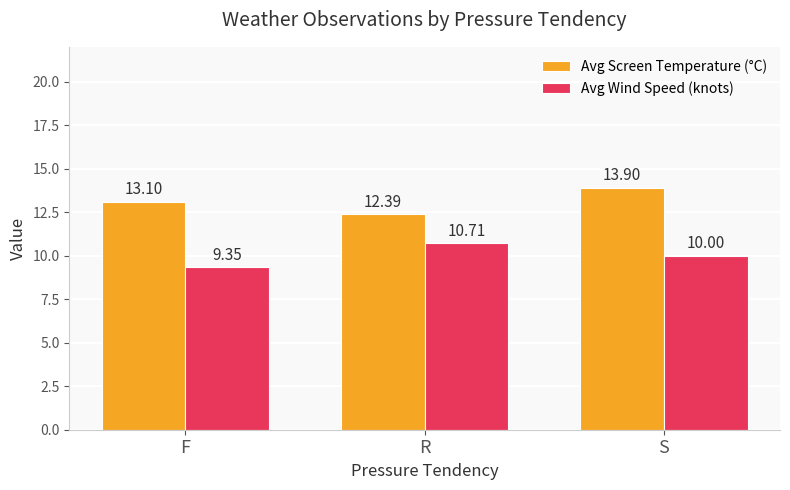

Is it true that Avg Screen Temperature (°C) equals 5.5 at R?

False